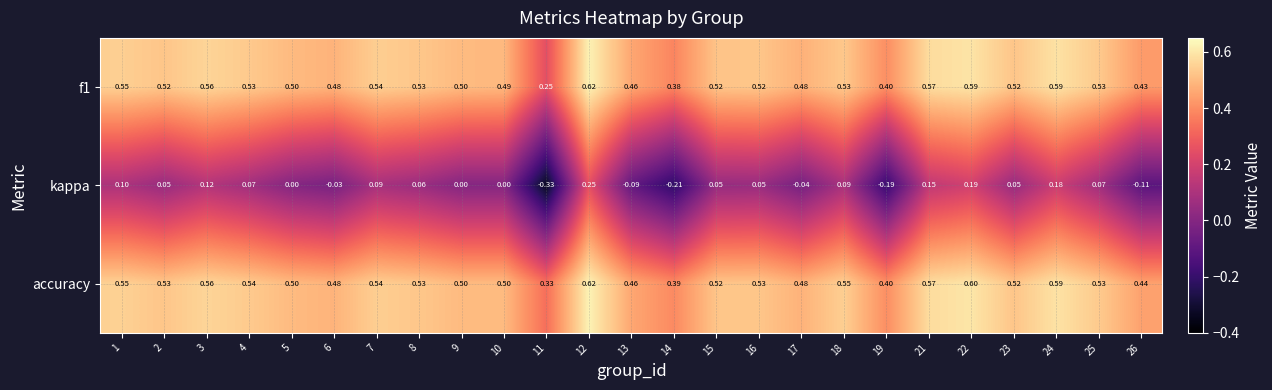

How many data points does each series have?

25